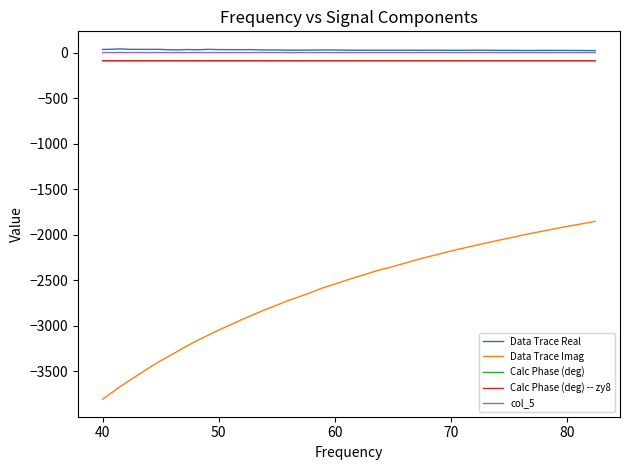

Which series has the largest range (max minus min)?

Data Trace Imag